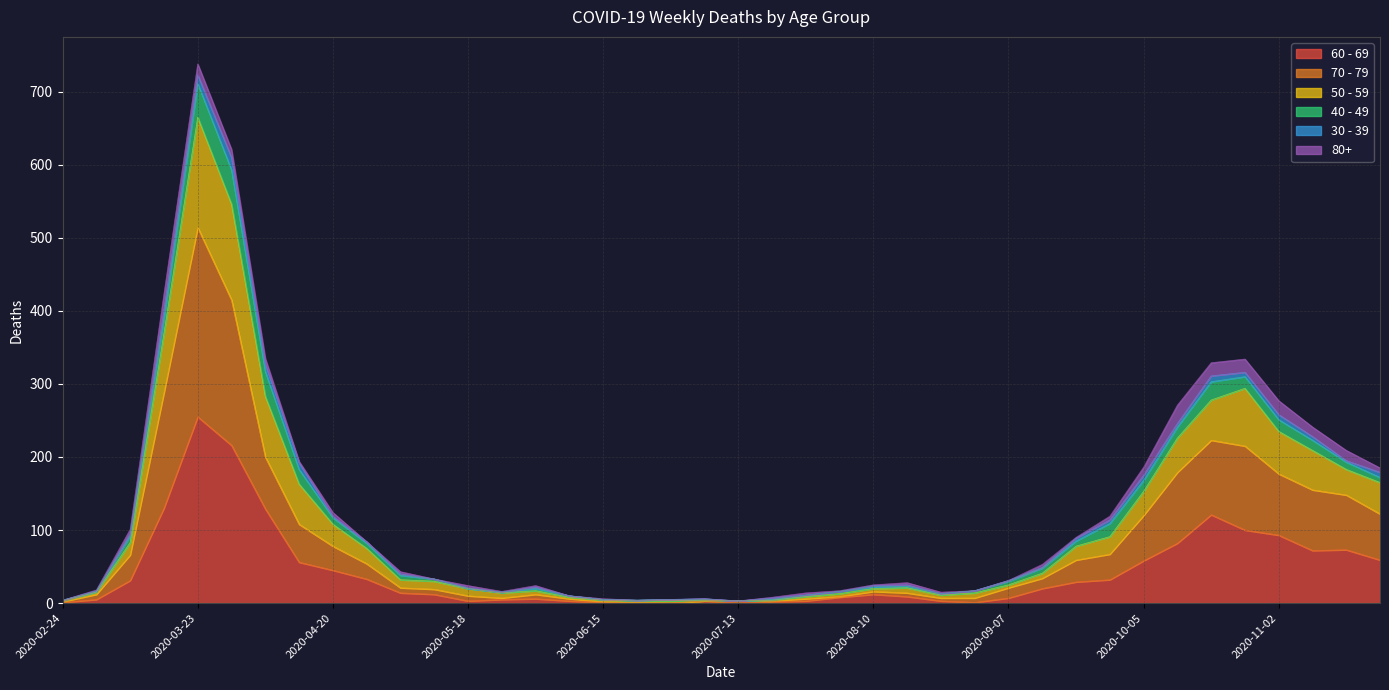

Which category has the highest value in the 60 - 69 series?

2020-03-23